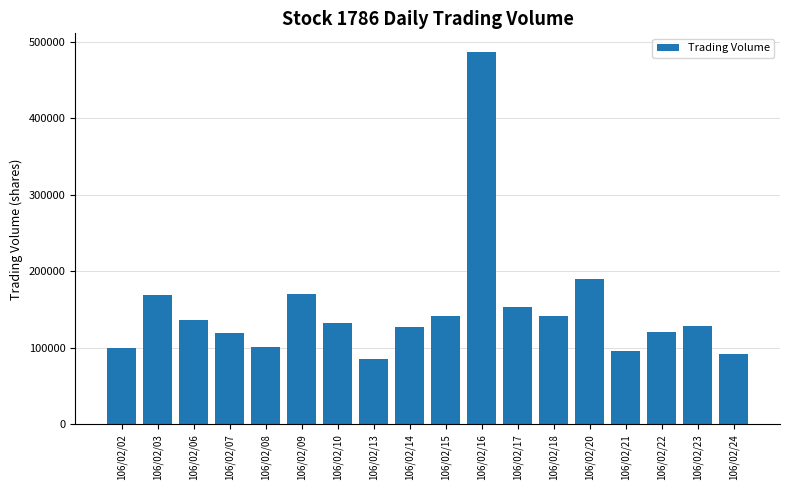

True or false: the data shows 214741 at 106/02/07.

False